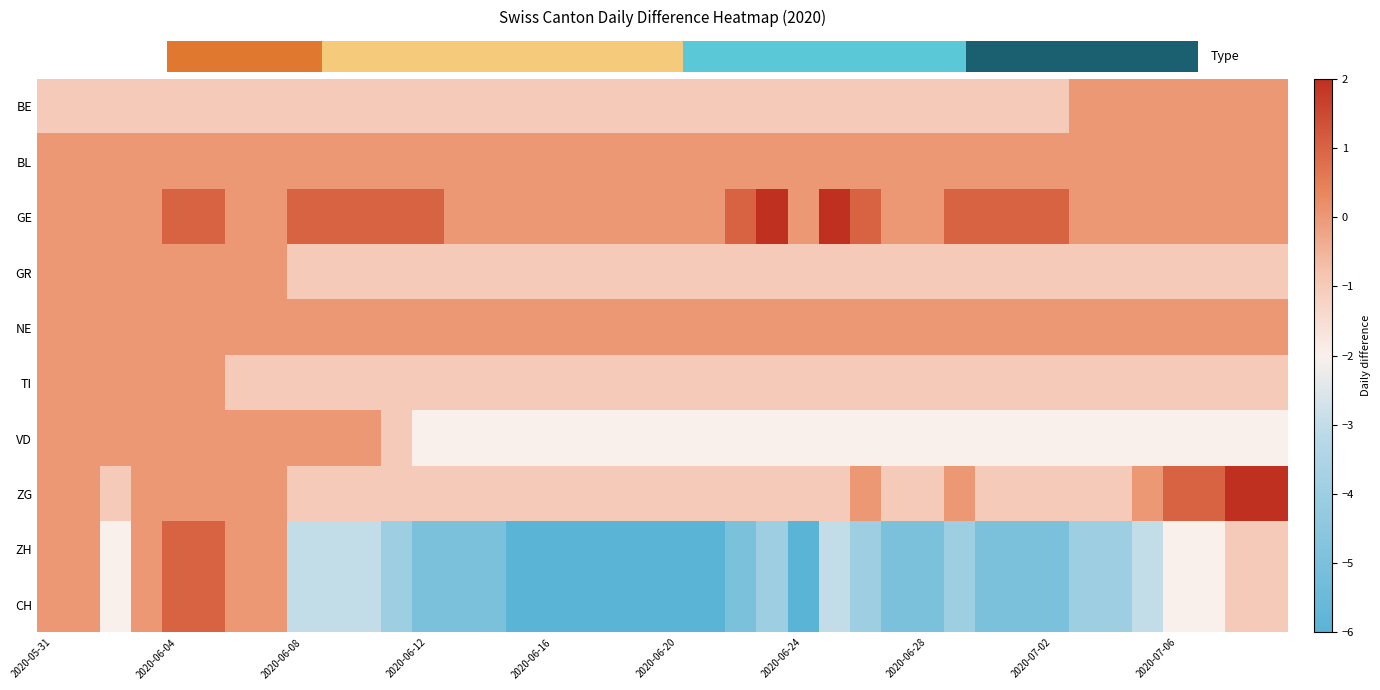

Reading left to right, transcribe all the data shown in this chart.

BE: -1	-1	-1	-1	-1	-1	-1	-1	-1	-1	-1	-1	-1	-1	-1	-1	-1	-1	-1	-1	-1	-1	-1	-1	-1	-1	-1	-1	-1	-1	-1	-1	-1	0	0	0	0	0	0	0
BL: 0	0	0	0	0	0	0	0	0	0	0	0	0	0	0	0	0	0	0	0	0	0	0	0	0	0	0	0	0	0	0	0	0	0	0	0	0	0	0	0
GE: 0	0	0	0	1	1	0	0	1	1	1	1	1	0	0	0	0	0	0	0	0	0	1	2	0	2	1	0	0	1	1	1	1	0	0	0	0	0	0	0
GR: 0	0	0	0	0	0	0	0	-1	-1	-1	-1	-1	-1	-1	-1	-1	-1	-1	-1	-1	-1	-1	-1	-1	-1	-1	-1	-1	-1	-1	-1	-1	-1	-1	-1	-1	-1	-1	-1
NE: 0	0	0	0	0	0	0	0	0	0	0	0	0	0	0	0	0	0	0	0	0	0	0	0	0	0	0	0	0	0	0	0	0	0	0	0	0	0	0	0
TI: 0	0	0	0	0	0	-1	-1	-1	-1	-1	-1	-1	-1	-1	-1	-1	-1	-1	-1	-1	-1	-1	-1	-1	-1	-1	-1	-1	-1	-1	-1	-1	-1	-1	-1	-1	-1	-1	-1
VD: 0	0	0	0	0	0	0	0	0	0	0	-1	-2	-2	-2	-2	-2	-2	-2	-2	-2	-2	-2	-2	-2	-2	-2	-2	-2	-2	-2	-2	-2	-2	-2	-2	-2	-2	-2	-2
ZG: 0	0	-1	0	0	0	0	0	-1	-1	-1	-1	-1	-1	-1	-1	-1	-1	-1	-1	-1	-1	-1	-1	-1	-1	0	-1	-1	0	-1	-1	-1	-1	-1	0	1	1	2	2
ZH: 0	0	-2	0	1	1	0	0	-3	-3	-3	-4	-5	-5	-5	-6	-6	-6	-6	-6	-6	-6	-5	-4	-6	-3	-4	-5	-5	-4	-5	-5	-5	-4	-4	-3	-2	-2	-1	-1
CH: 0	0	-2	0	1	1	0	0	-3	-3	-3	-4	-5	-5	-5	-6	-6	-6	-6	-6	-6	-6	-5	-4	-6	-3	-4	-5	-5	-4	-5	-5	-5	-4	-4	-3	-2	-2	-1	-1